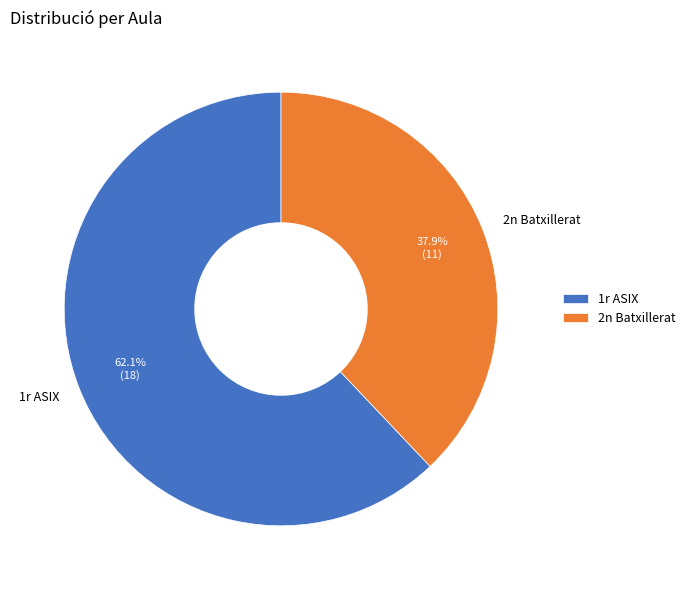

Approximately how many times larger is the value at 1r ASIX compared to 2n Batxillerat?

1.6